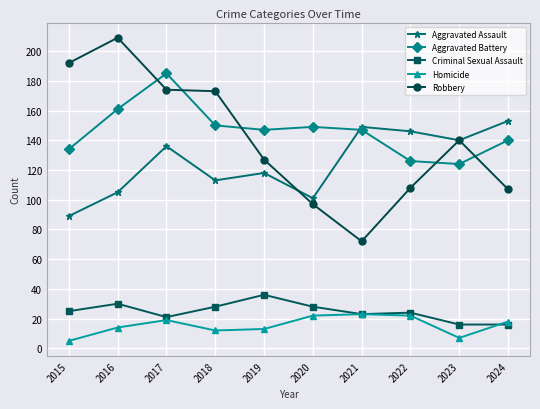

What is the value of the Aggravated Assault point at the 7th from the left?

149